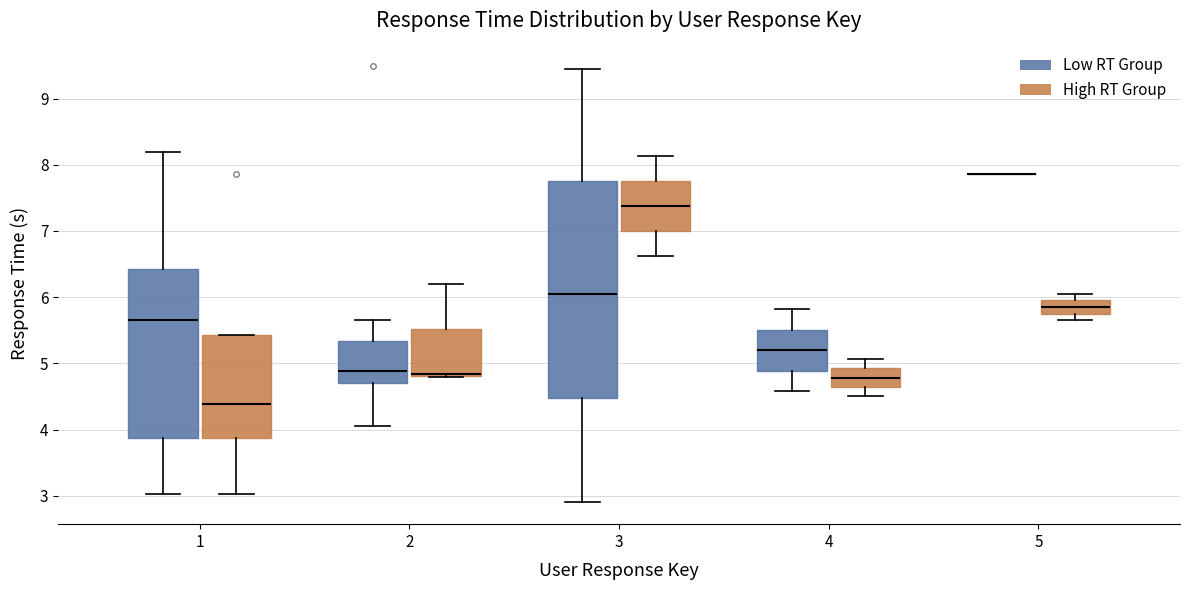

Comparing the boxes themselves (not the whiskers), which one is the tallest?

3 (Low RT Group)